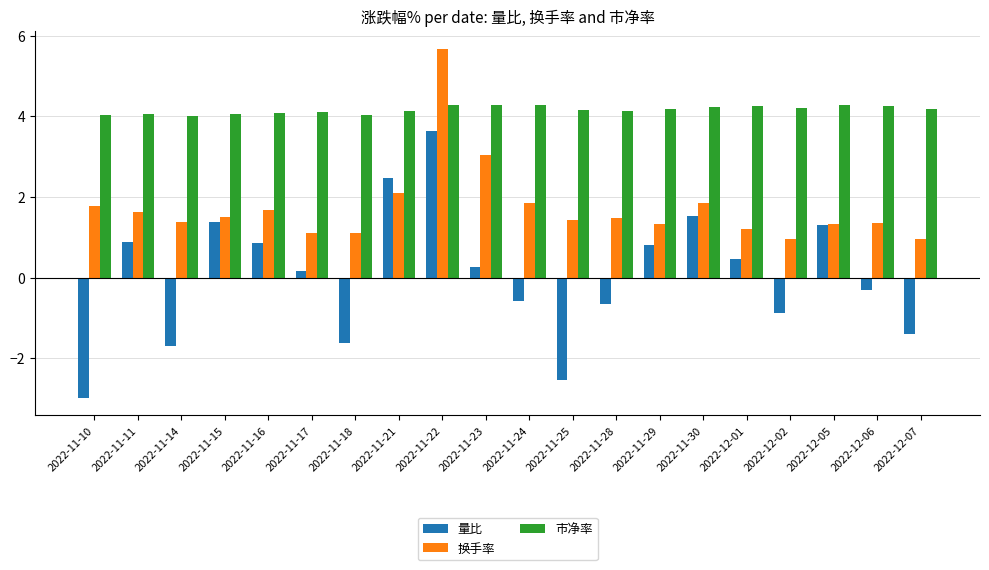

At which label is 量比 closest to 0?

2022-11-17